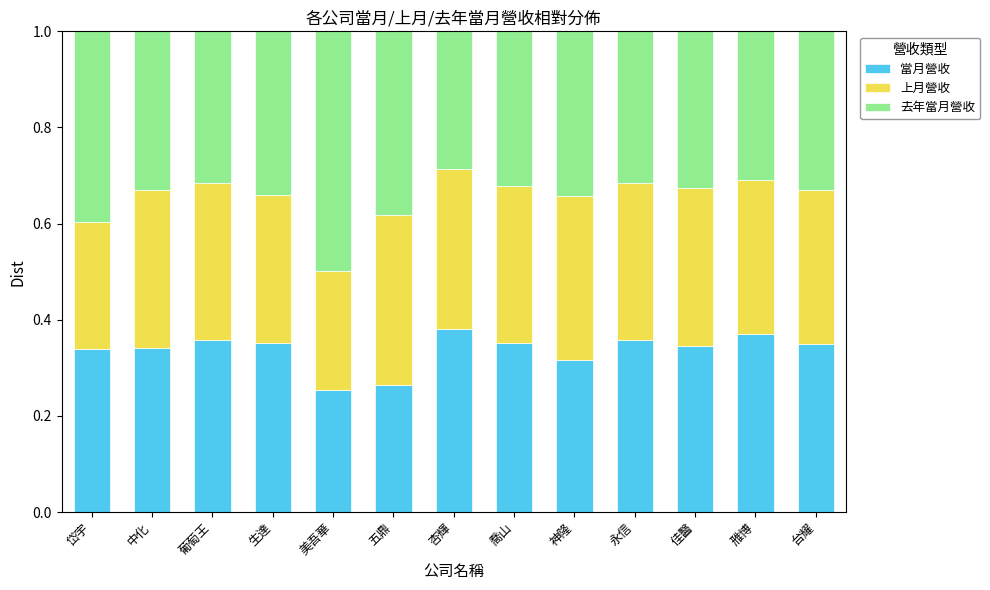

The value of 當月營收 at 雃博 is 0.2. True or false?

False